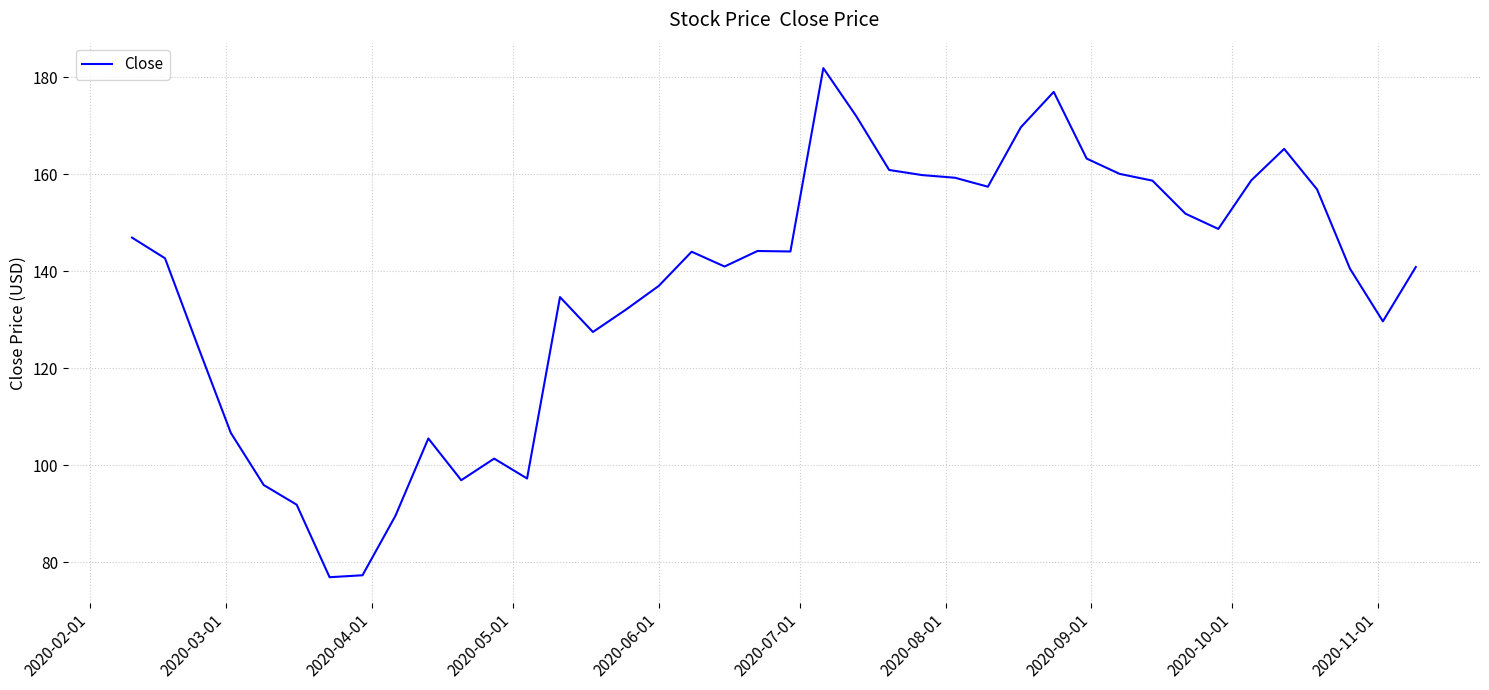

What is the greatest value displayed?

181.9